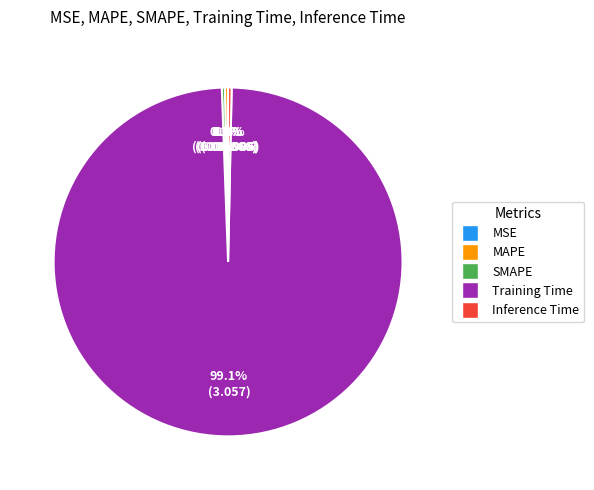

Does SMAPE account for over 50% of the chart?

No